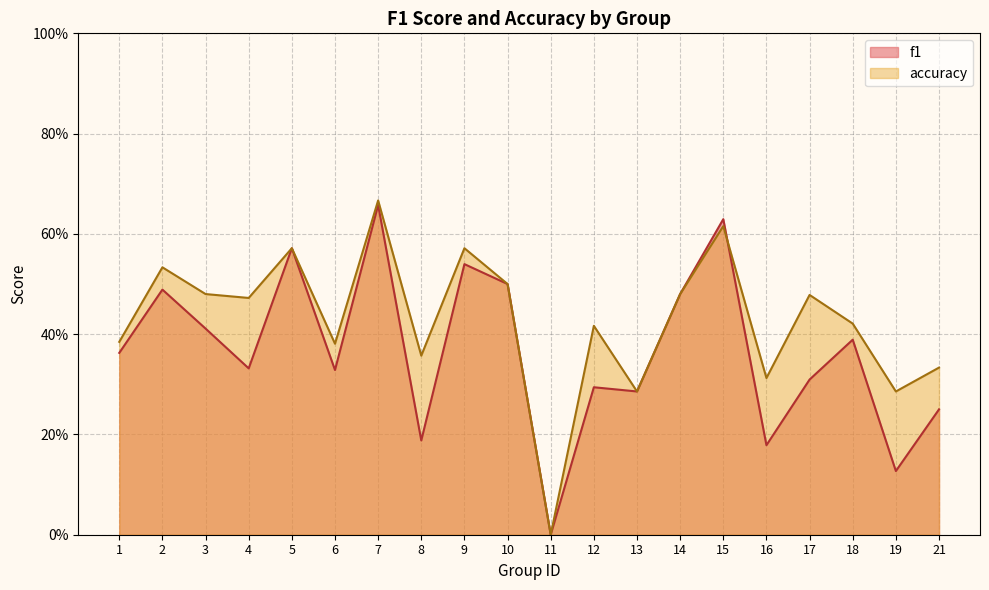

At which category is the sum across all series the highest?

7